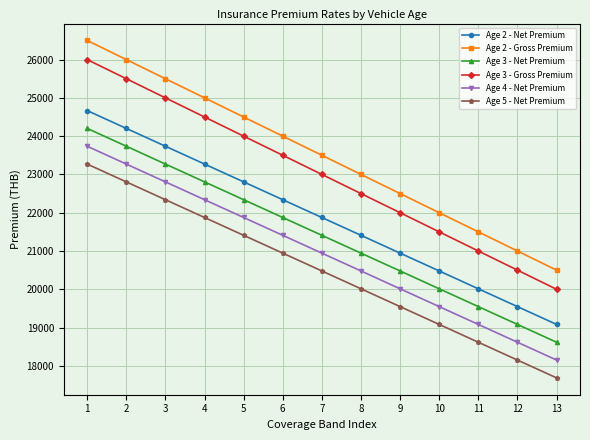

Which series has the widest spread of values?

Age 2 - Gross Premium